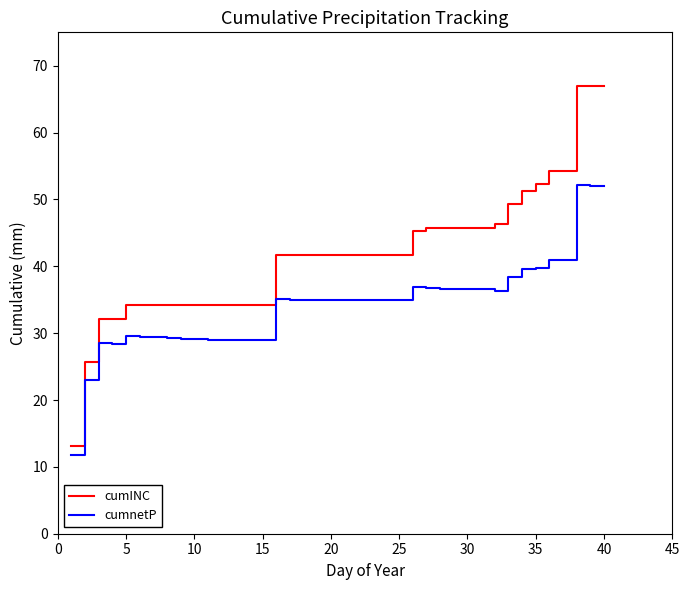

What is the minimum value shown in the chart?

11.7